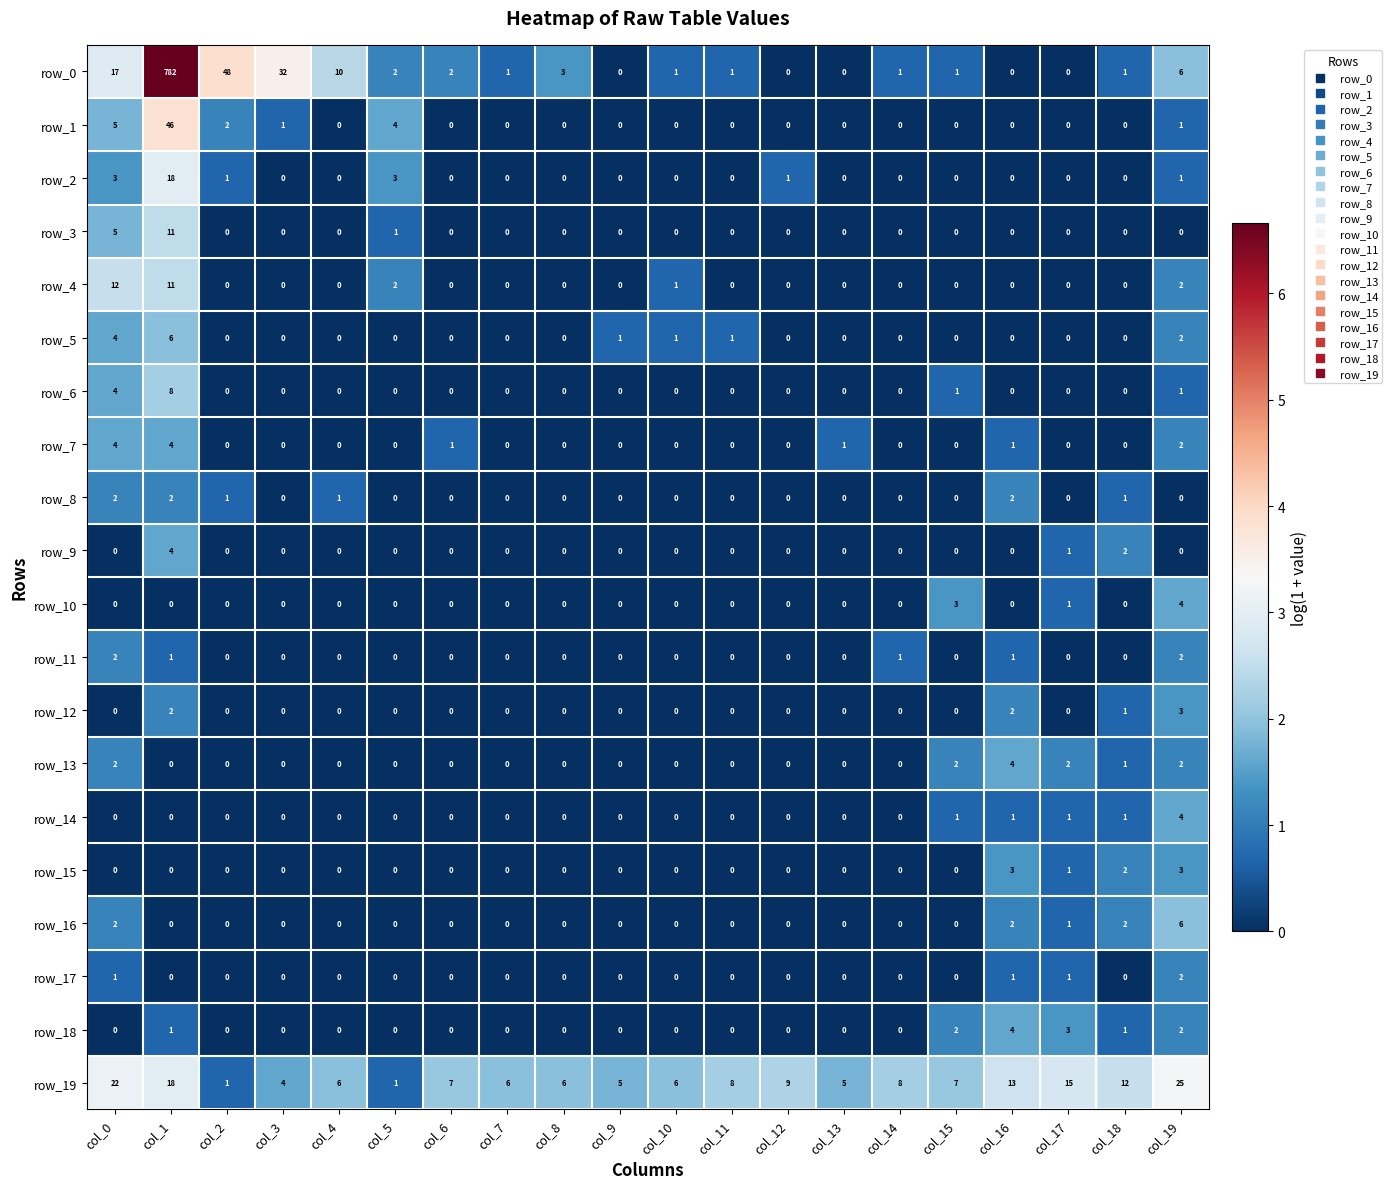

Count the row_13 values in the range 0 to 2.

19